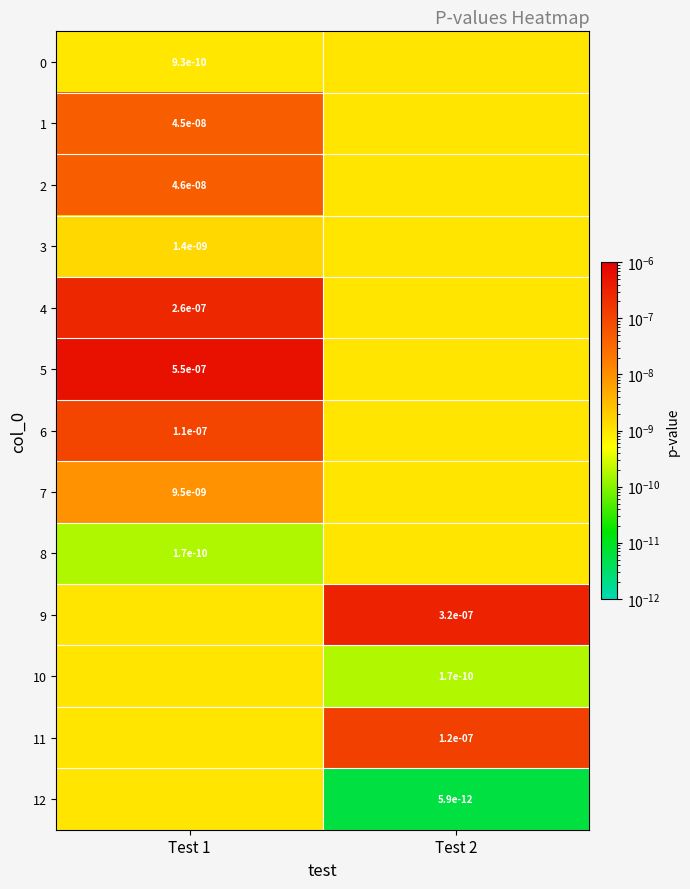

True or false: 5 has a value of 0.0 at Test 1.

True